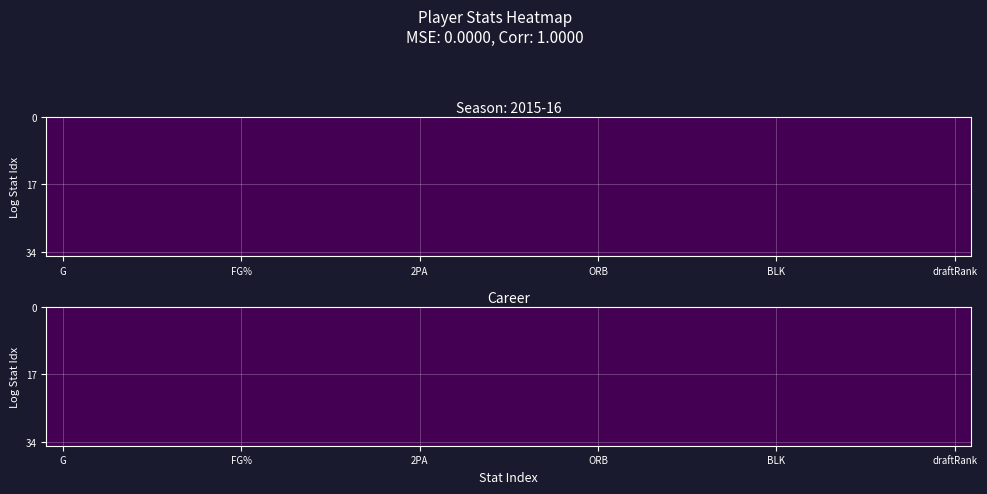

Reading left to right, extract all data points from this chart.

2015-16: 6.0	0.0	29.0	2.0	5.0	0.4	0.0	0.0	0.0	2.0	5.0	0.4	0.4	1.0	1.0	1.0	2.0	2.0	4.0	0.0	0.0	1.0	0.0	2.0	5.0	198.0	102.0	56.0
Career: 6.0	0.0	29.0	2.0	5.0	0.4	0.0	0.0	0.0	2.0	5.0	0.4	0.4	1.0	1.0	1.0	2.0	2.0	4.0	0.0	0.0	1.0	0.0	2.0	5.0	198.0	102.0	56.0